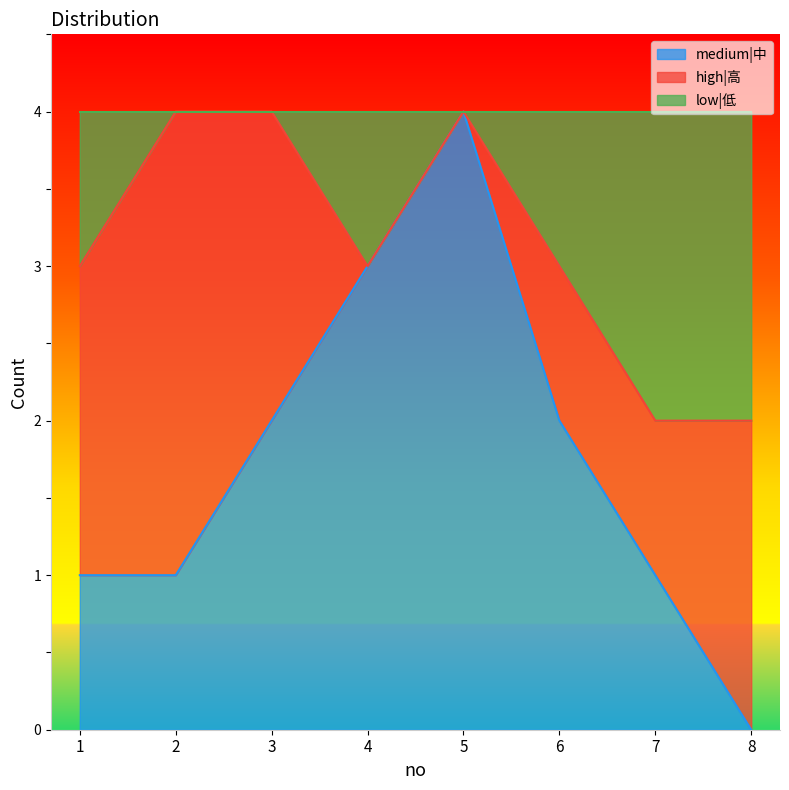

What is the difference between the highest and lowest values at 7?

1